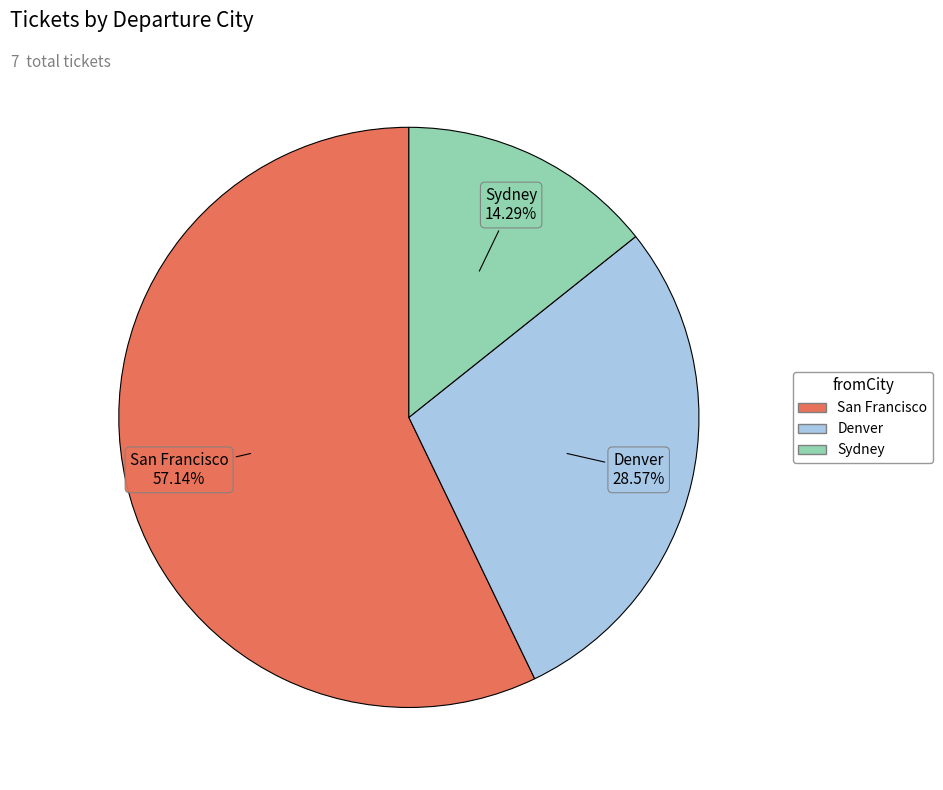

To the nearest percent, what is the difference between the Denver and San Francisco slice percentages?

29%